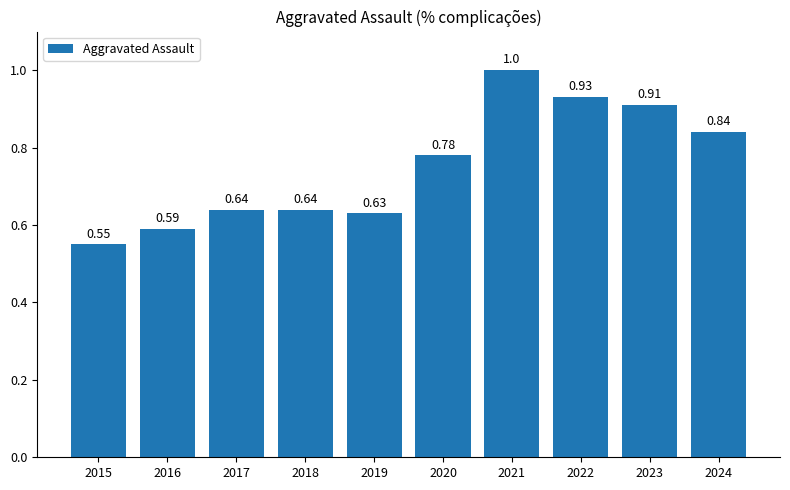

Between 2018 and 2022, which is larger?

2022